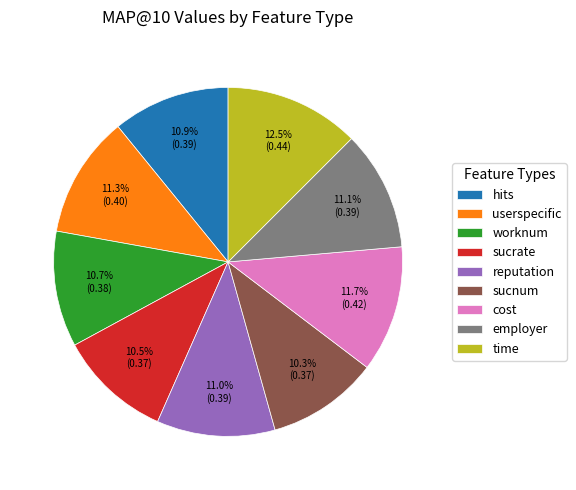

How many slices are in this pie chart?

9